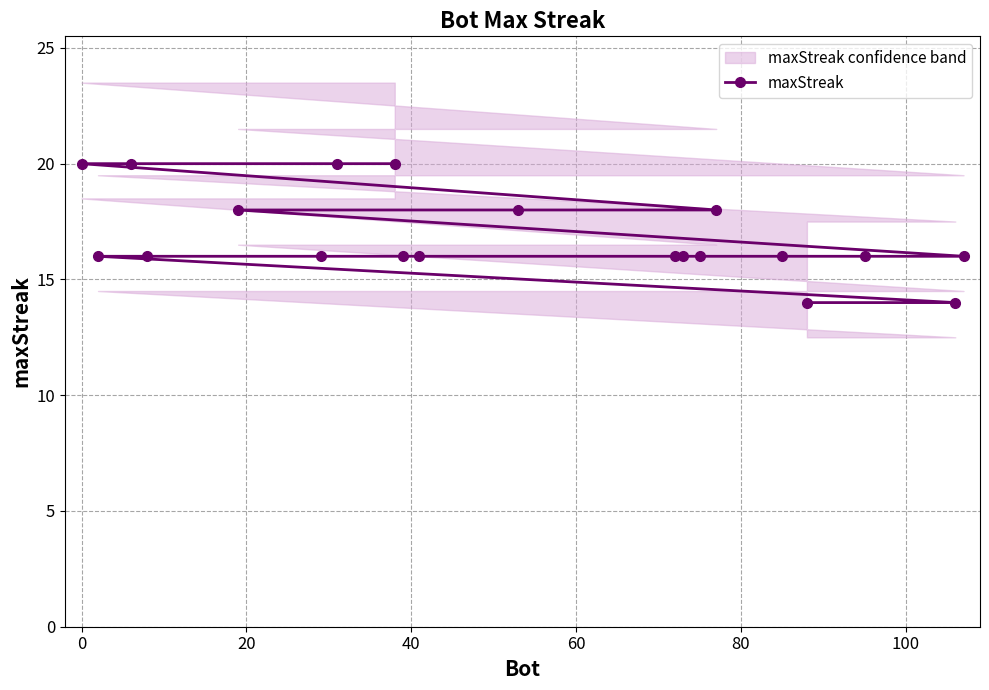

What is the lowest value of the maxStreak series?

14